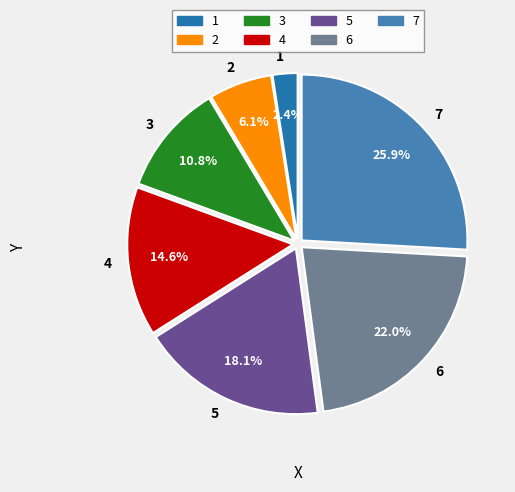

Count the number of slices in the pie.

7